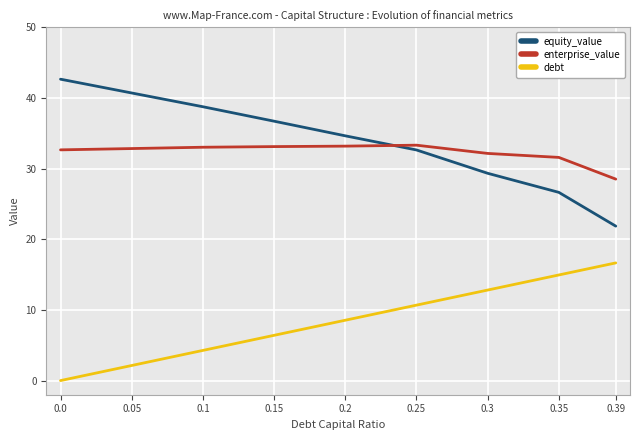

List the labels in order of equity_value value, smallest first.

0.39, 0.35, 0.3, 0.25, 0.2, 0.15, 0.1, 0.05, 0.0